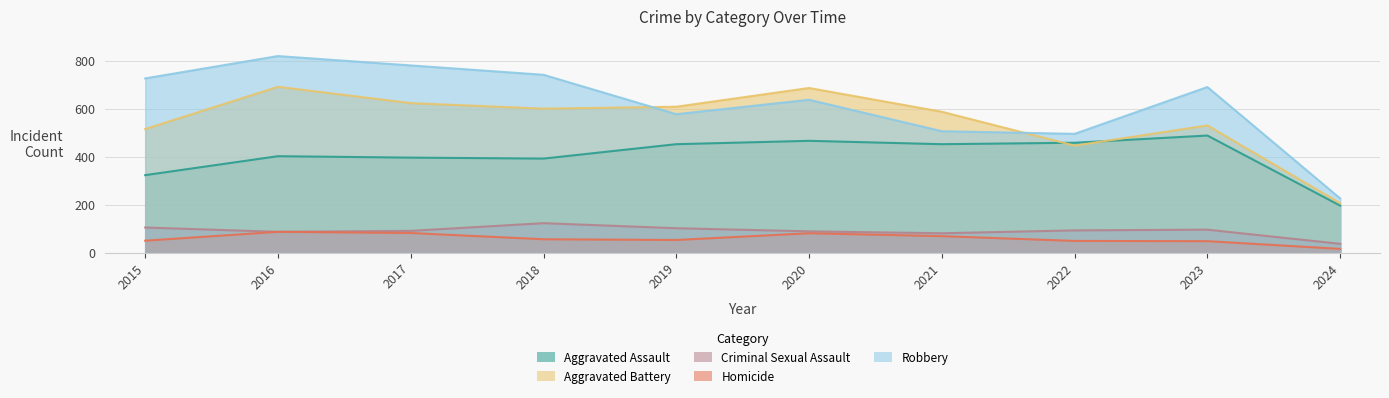

True or false: Homicide and Aggravated Battery intersect in this chart.

False